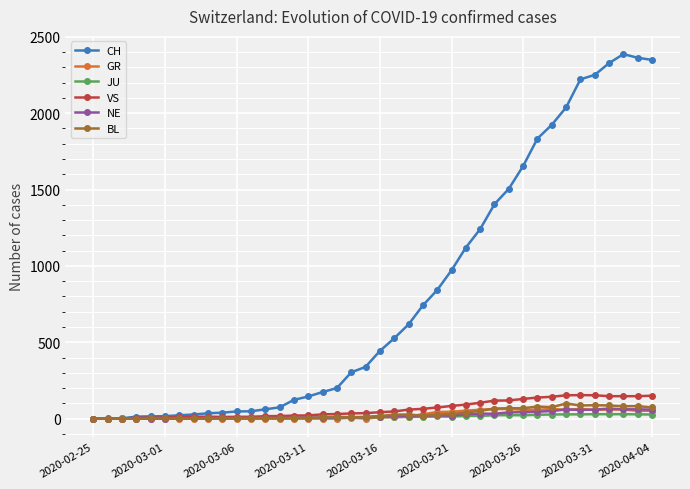

At how many categories does at least one series exceed 2066?

6